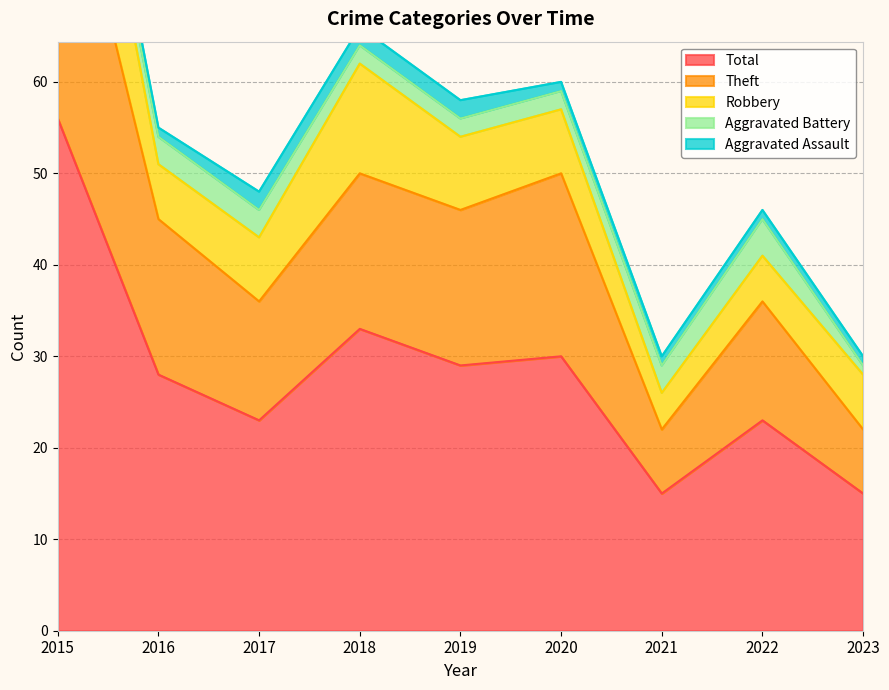

What is the spread (max minus min) of values at 2022?

22